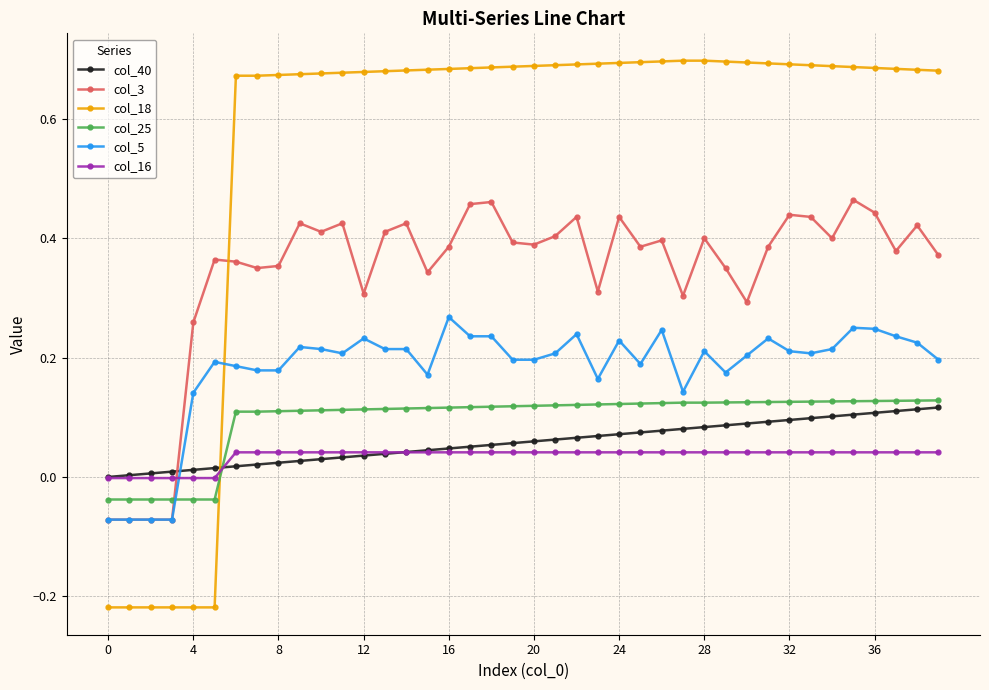

Which series has the largest total across all categories?

col_18